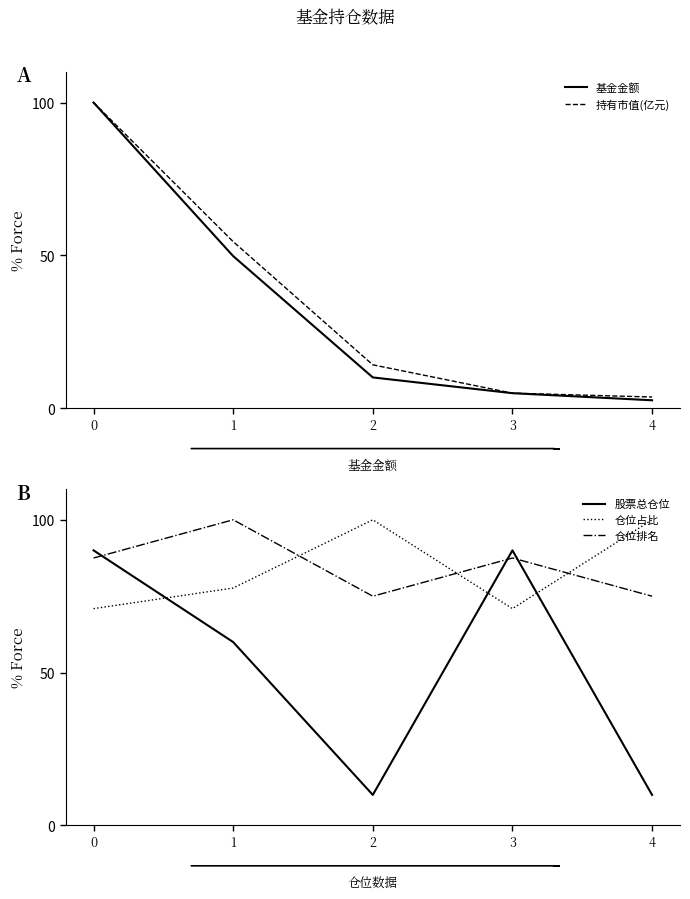

Reading left to right, transcribe all the data shown in this chart.

基金金额: 100.0	49.8	10.1	4.9	2.6
持有市值(亿元): 100.0	54.5	14.2	4.9	3.7
股票总仓位: 90.0	60.0	10.0	90.0	10.0
仓位占比: 70.9	77.7	100.0	70.9	100.0
仓位排名: 87.5	100.0	75.0	87.5	75.0